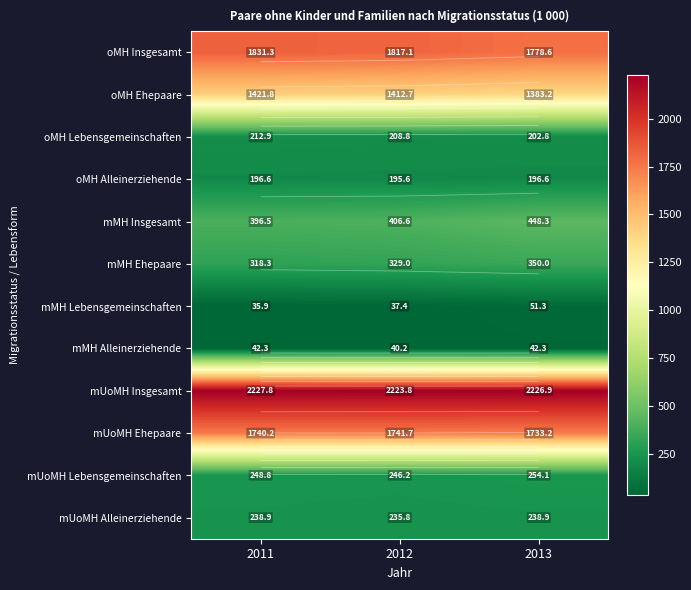

How many mUoMH Alleinerziehende values are between 235 and 238?

1